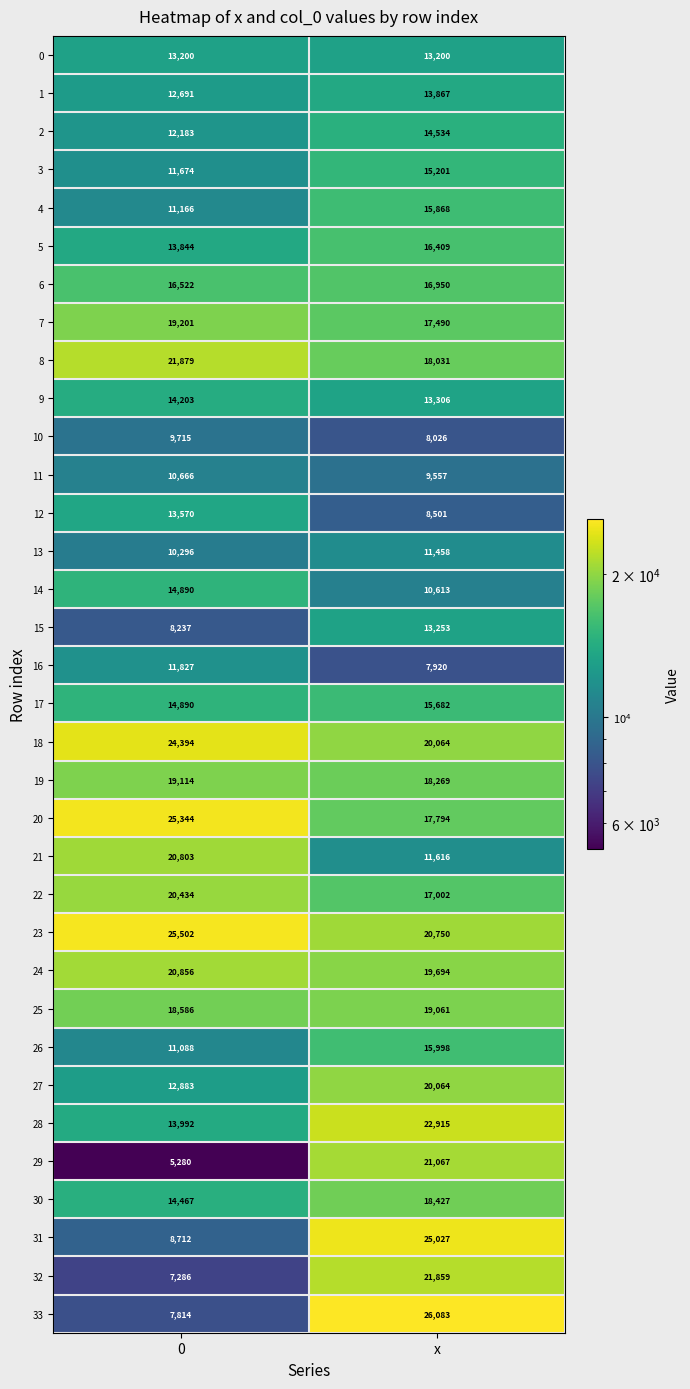

What value does the 3 series have at 0, to the nearest 50?

11650